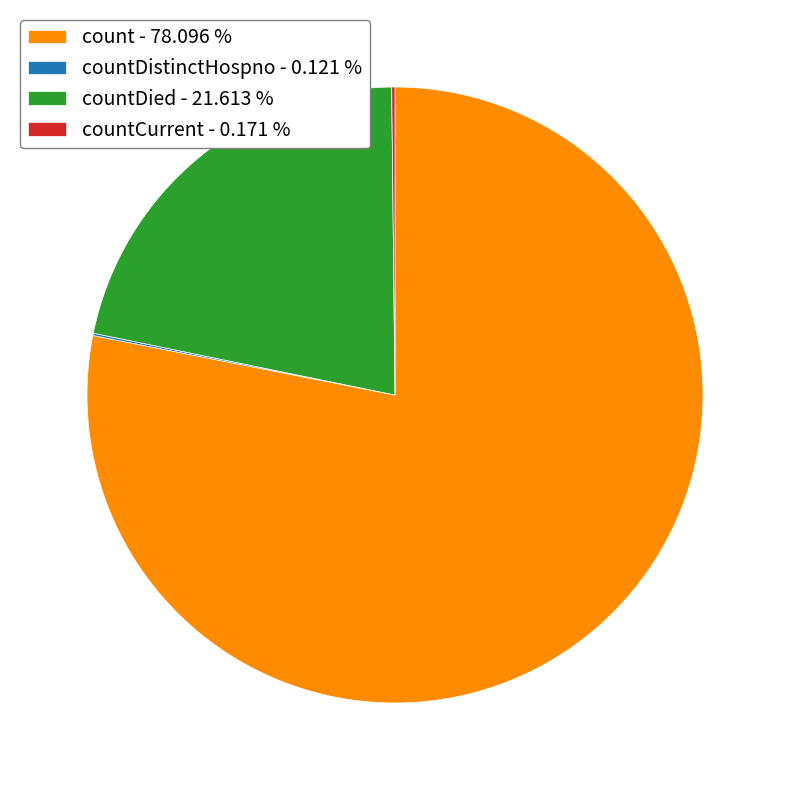

What is the largest slice in the pie chart?

count - 78.096 %